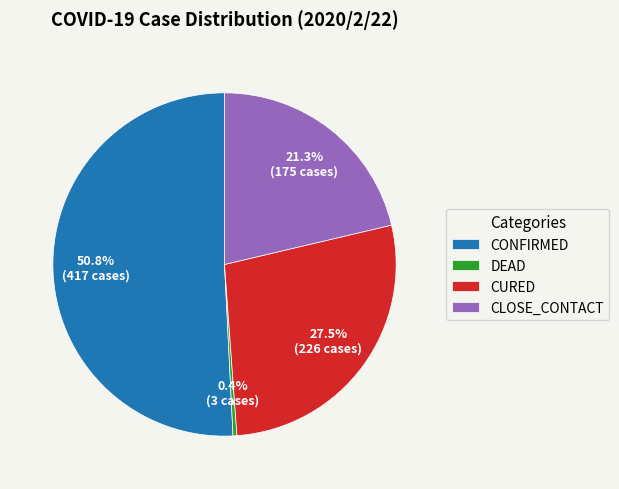

Which slice is the smallest?

DEAD